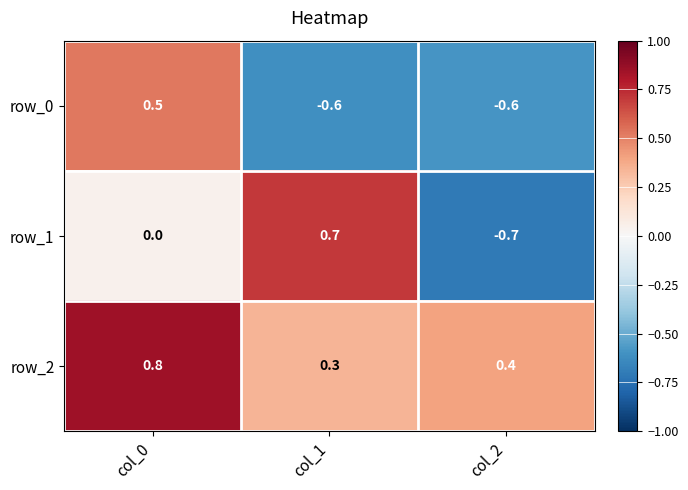

What is the difference between the row_2 values at col_1 and col_2?

0.1